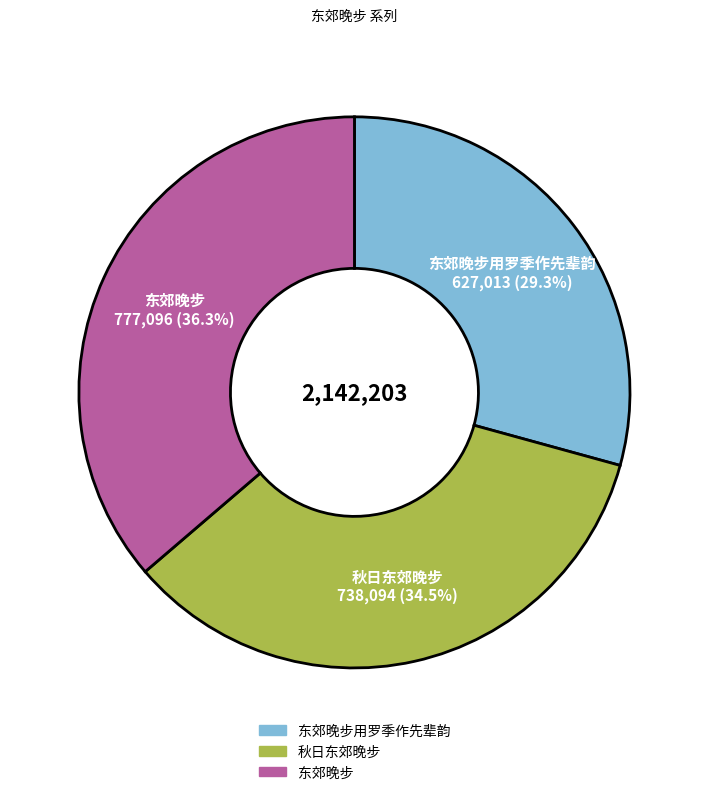

Is there a majority slice in this chart?

No